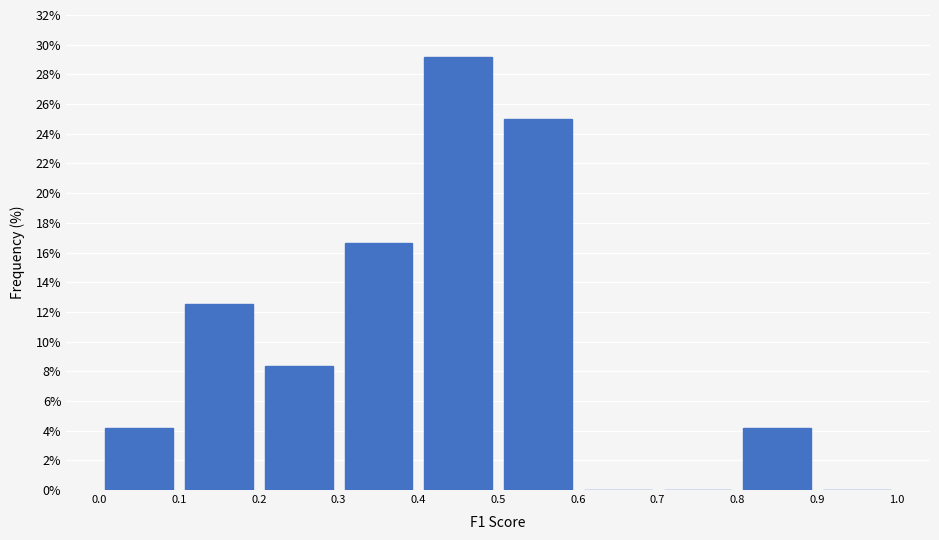

Reading left to right, list every bar in this chart as the range it spans on the x-axis followed by its height. The values are not printed on the chart, so give them approximately, as read against the axis.

0.0 to 0.1: 4.2
0.1 to 0.2: 12.6
0.2 to 0.3: 8.4
0.3 to 0.4: 16.6
0.4 to 0.5: 29.2
0.5 to 0.6: 25.0
0.6 to 0.7: 0
0.7 to 0.8: 0
0.8 to 0.9: 4.2
0.9 to 1.0: 0